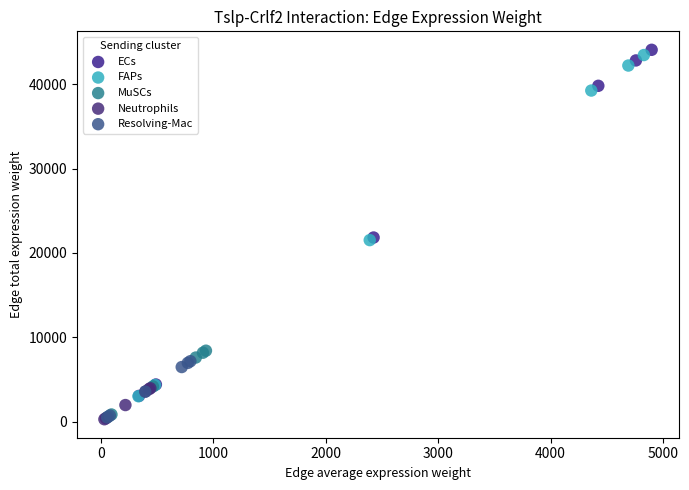

Which series has the largest Y range (max minus min)?

ECs